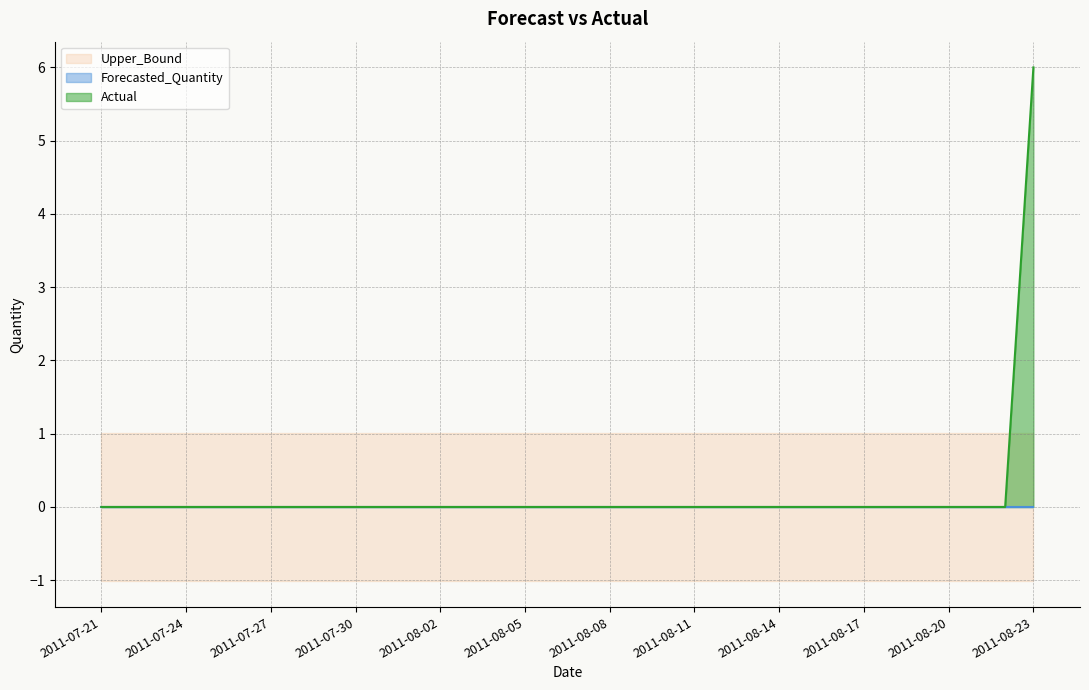

What position from the right is 2011-08-08?

16